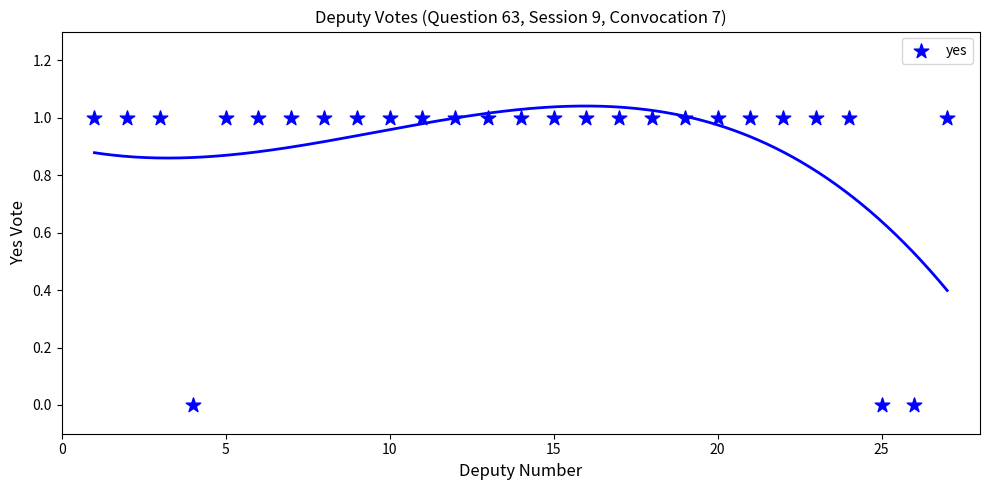

List the coordinates of all points as (Y, X) pairs, reading left to right.

(1, 1)  (1, 2)  (1, 3)  (0, 4)  (1, 5)  (1, 6)  (1, 7)  (1, 8)  (1, 9)  (1, 10)  (1, 11)  (1, 12)  (1, 13)  (1, 14)  (1, 15)  (1, 16)  (1, 17)  (1, 18)  (1, 19)  (1, 20)  (1, 21)  (1, 22)  (1, 23)  (1, 24)  (0, 25)  (0, 26)  (1, 27)